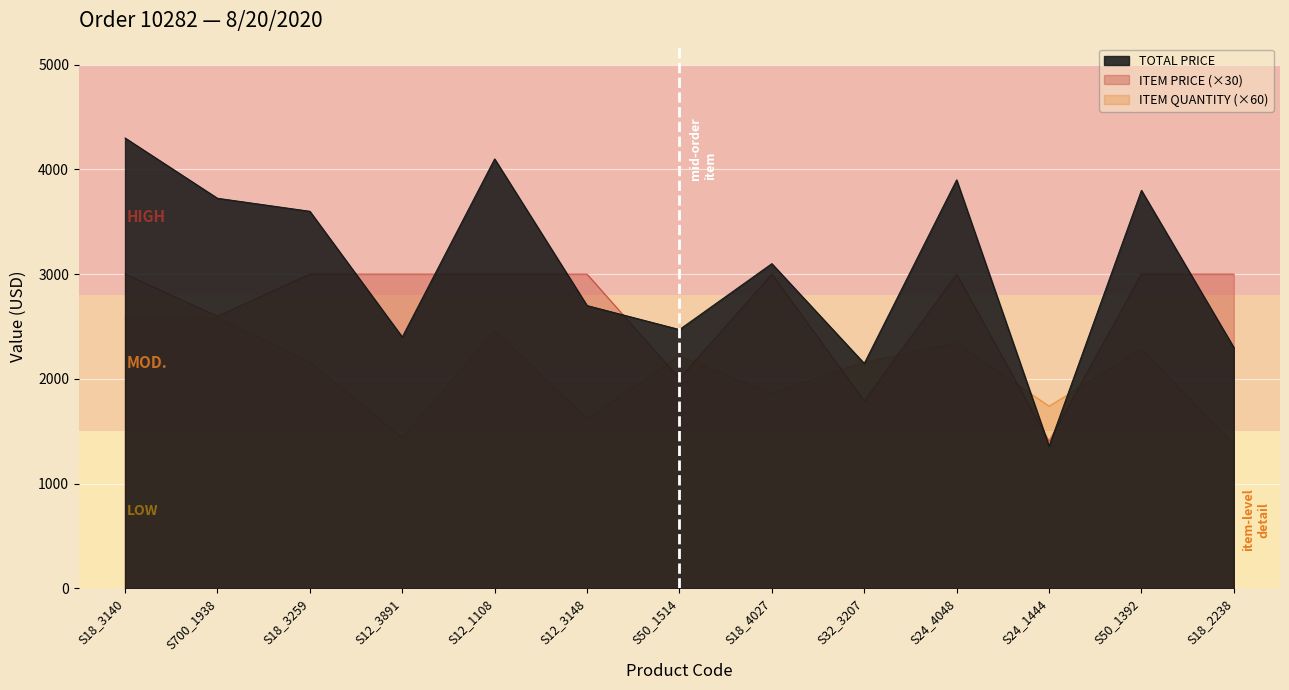

What is the spread (max minus min) of values at S18_2238?

1620.0